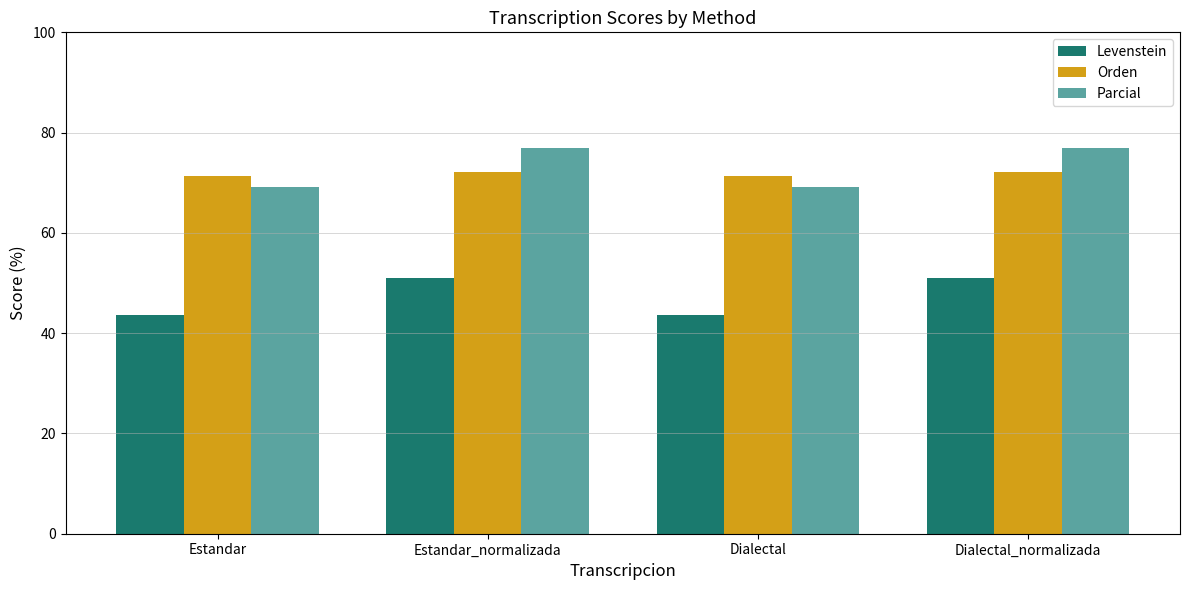

At how many categories does at least one series exceed 75?

2